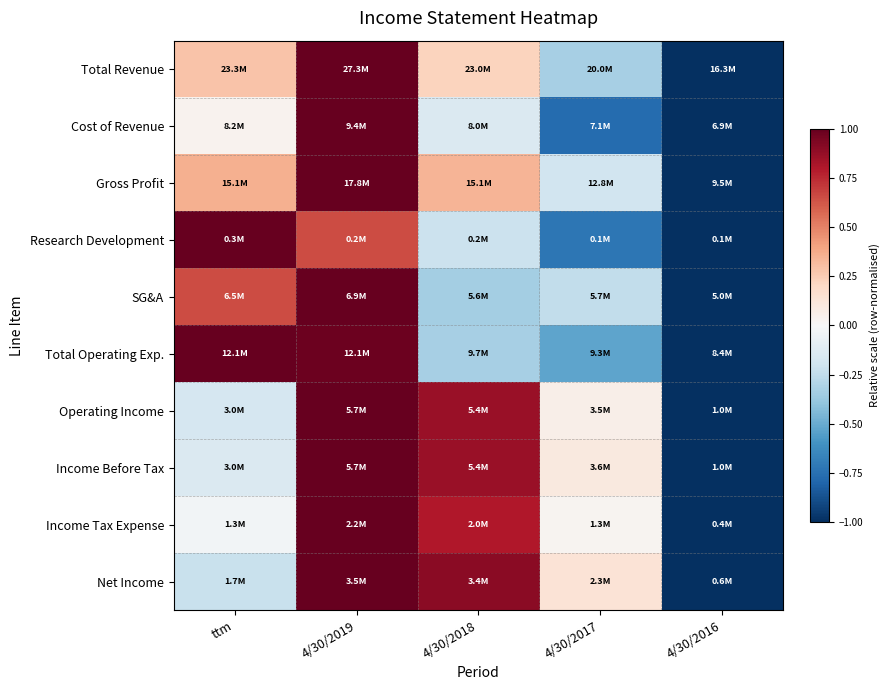

Which series has the largest range (max minus min)?

Total Revenue